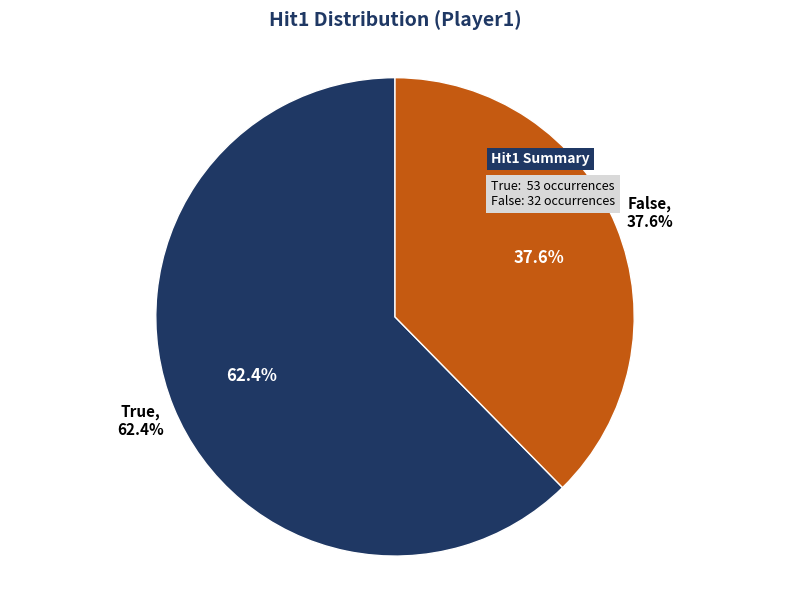

Which slice is the smallest?

False